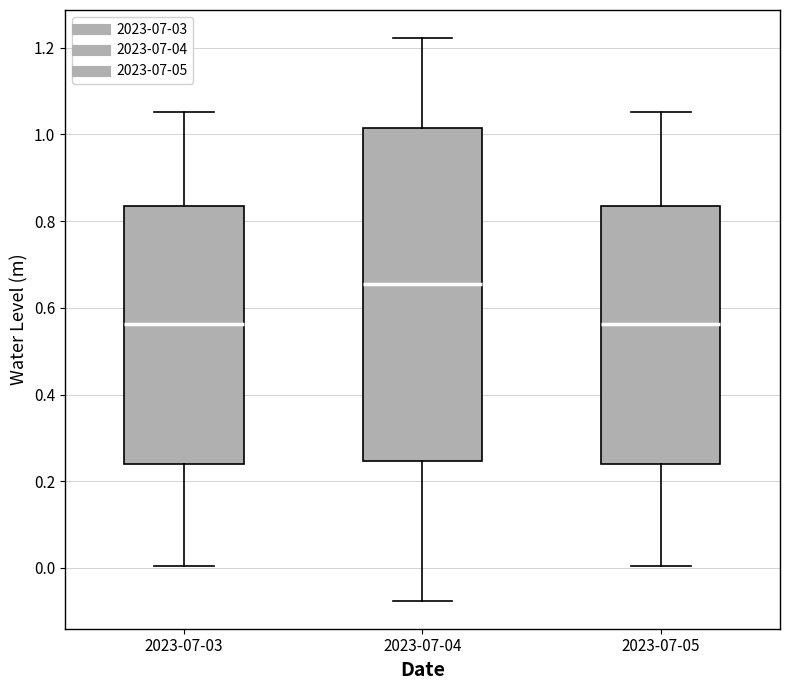

Reading left to right, transcribe this box plot: for each box, give where its median line is, the range the box spans, and where its two whiskers end, as read against the y-axis. The values are not printed on the chart, so give them approximately, as read against the axis.

2023-07-03: median 0.56, box 0.24 to 0.84, whiskers 0.00 to 1.06
2023-07-04: median 0.66, box 0.24 to 1.02, whiskers -0.08 to 1.22
2023-07-05: median 0.56, box 0.24 to 0.84, whiskers 0.00 to 1.06